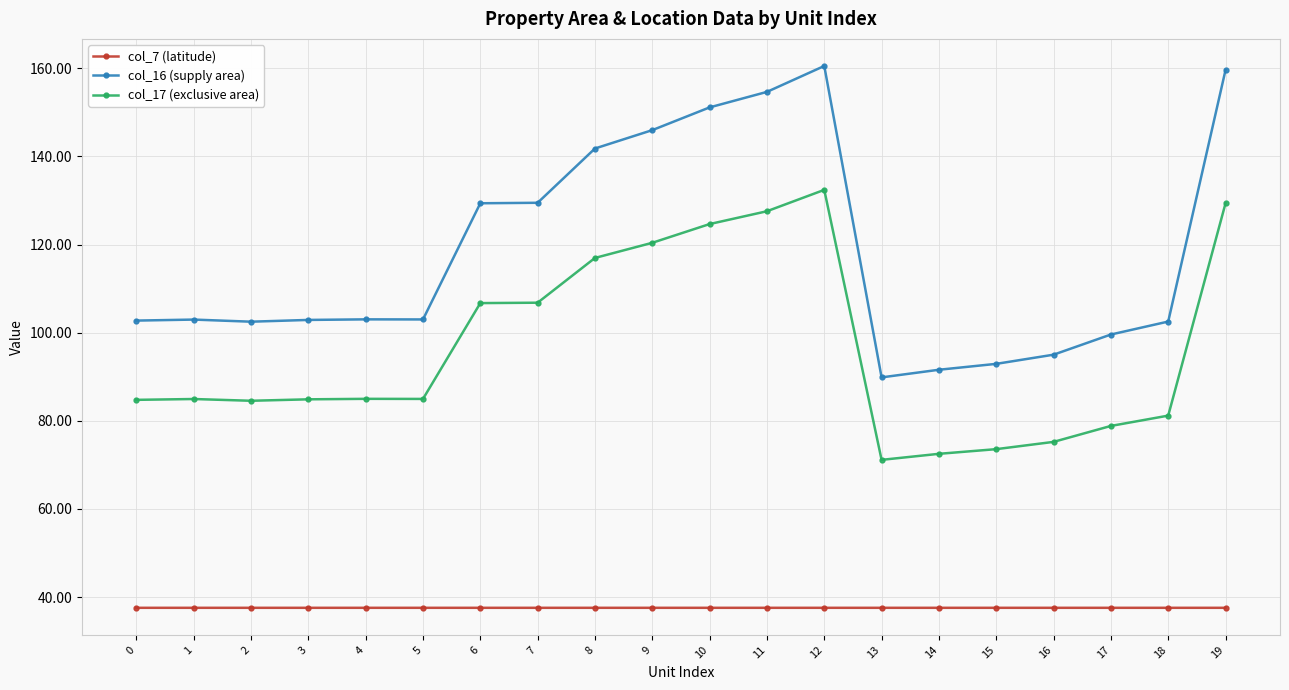

True or false: col_17 (exclusive area) and col_16 (supply area) intersect in this chart.

False